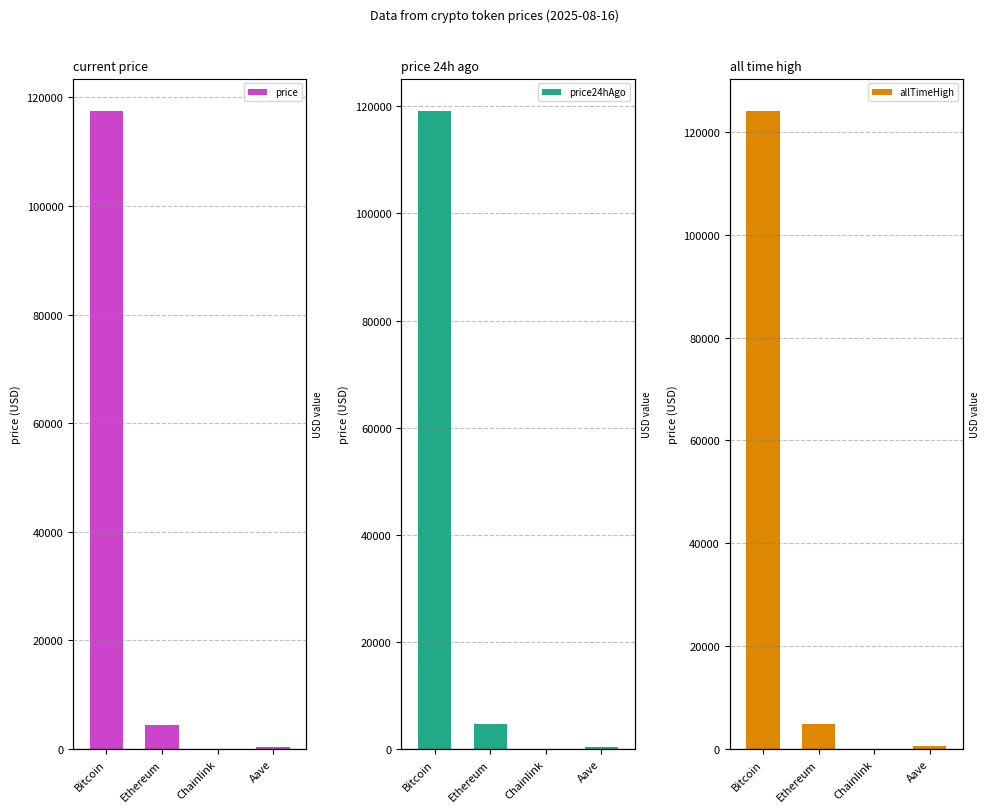

Which series changed the most between Bitcoin and Aave?

allTimeHigh